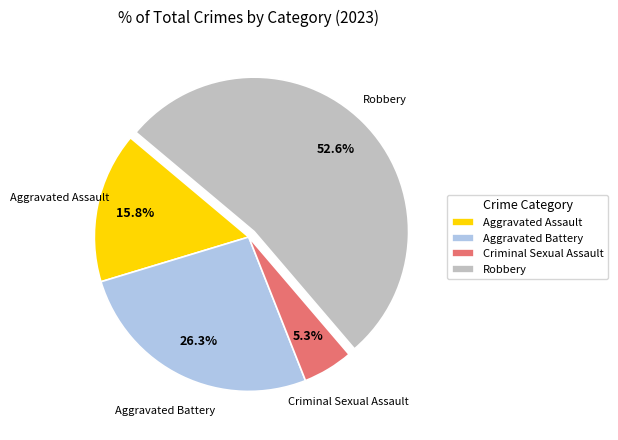

What percentage is NOT represented by Aggravated Battery?

73.7%